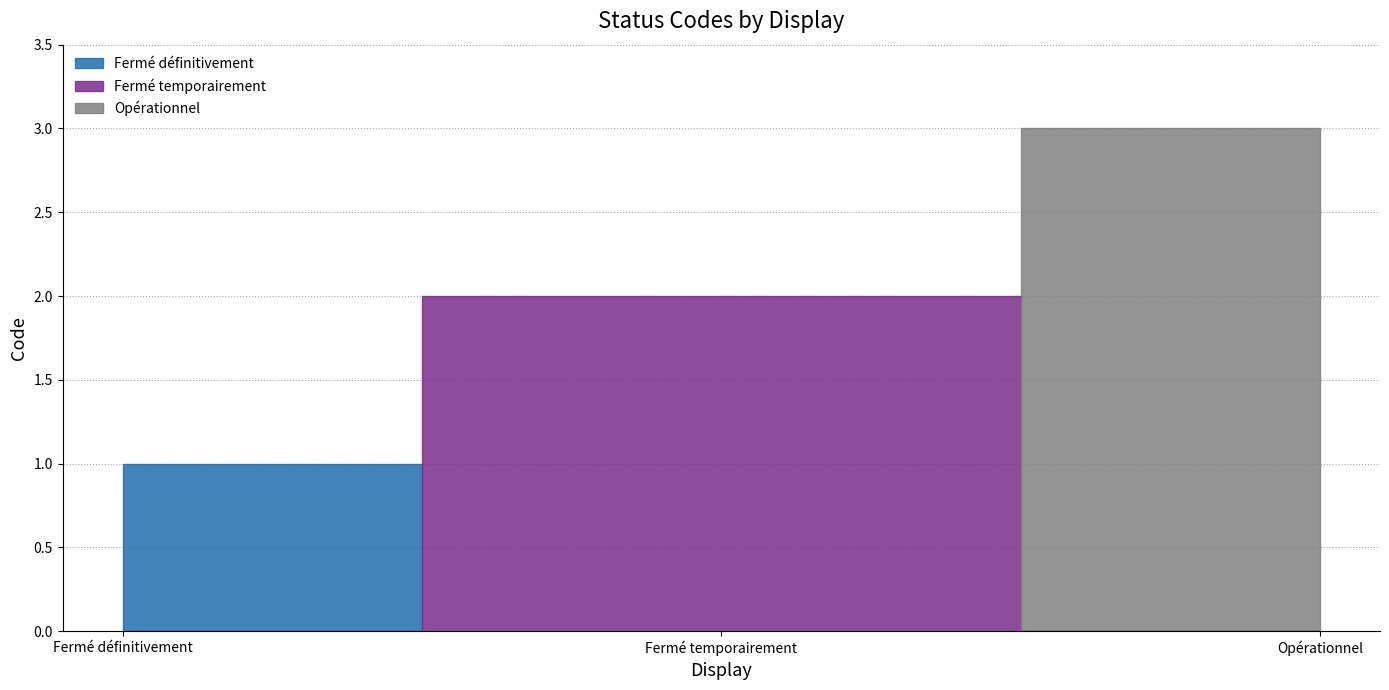

What is the sum of all values?

6